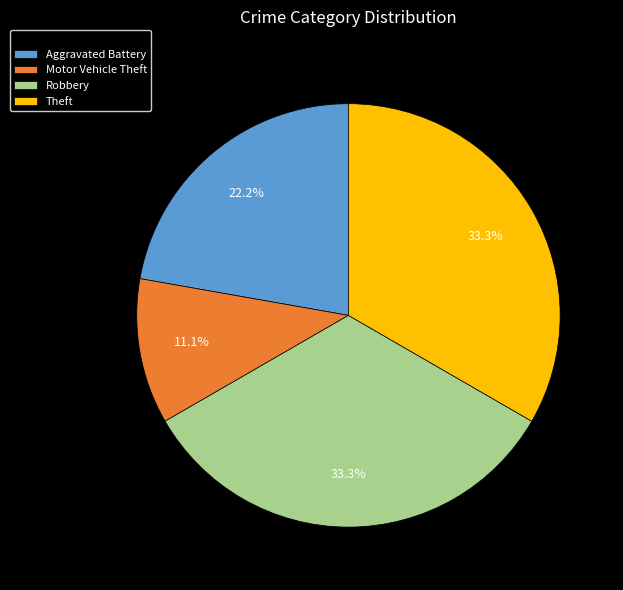

Which category has the smallest portion of the pie?

Motor Vehicle Theft